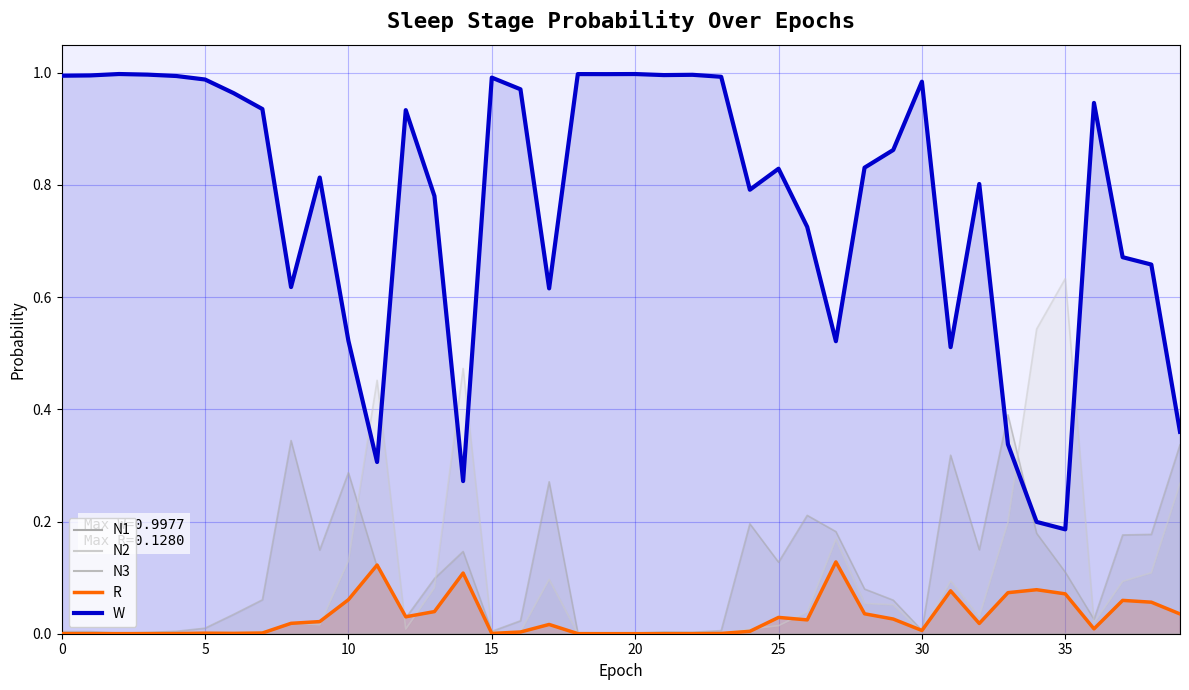

True or false: N1 and N3 cross at least once.

False